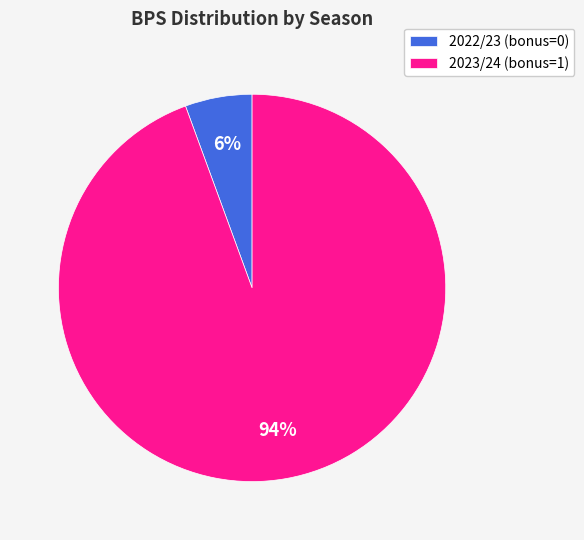

Does 2022/23 (bonus=0) represent more than half of the total?

No